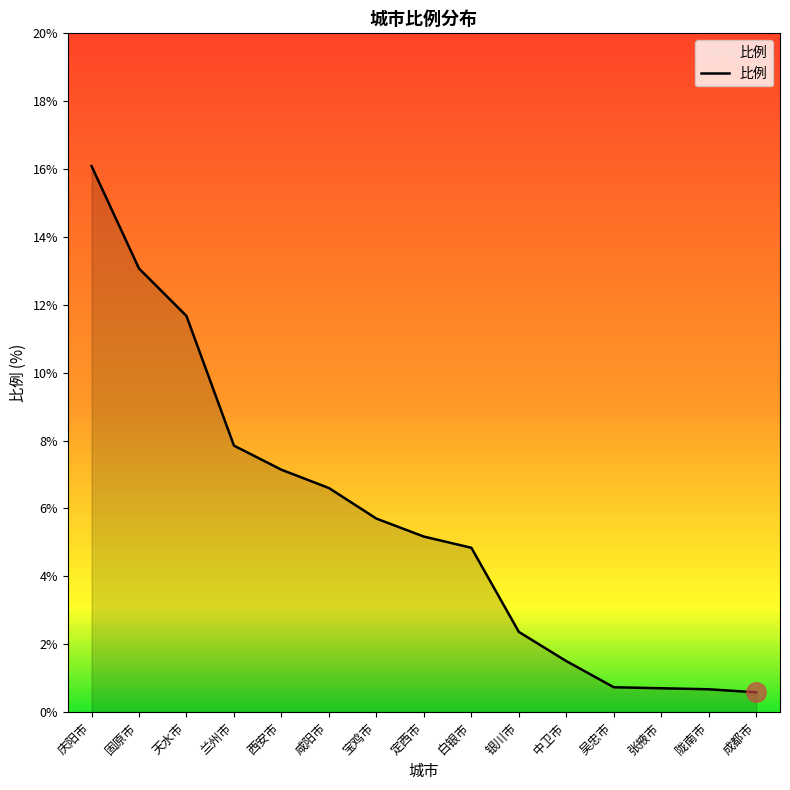

What position from the left is 白银市?

9